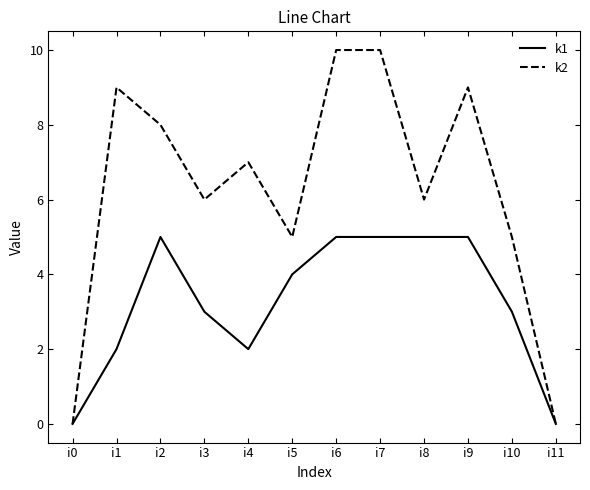

What is the difference between the k1 values at i11 and i2?

5